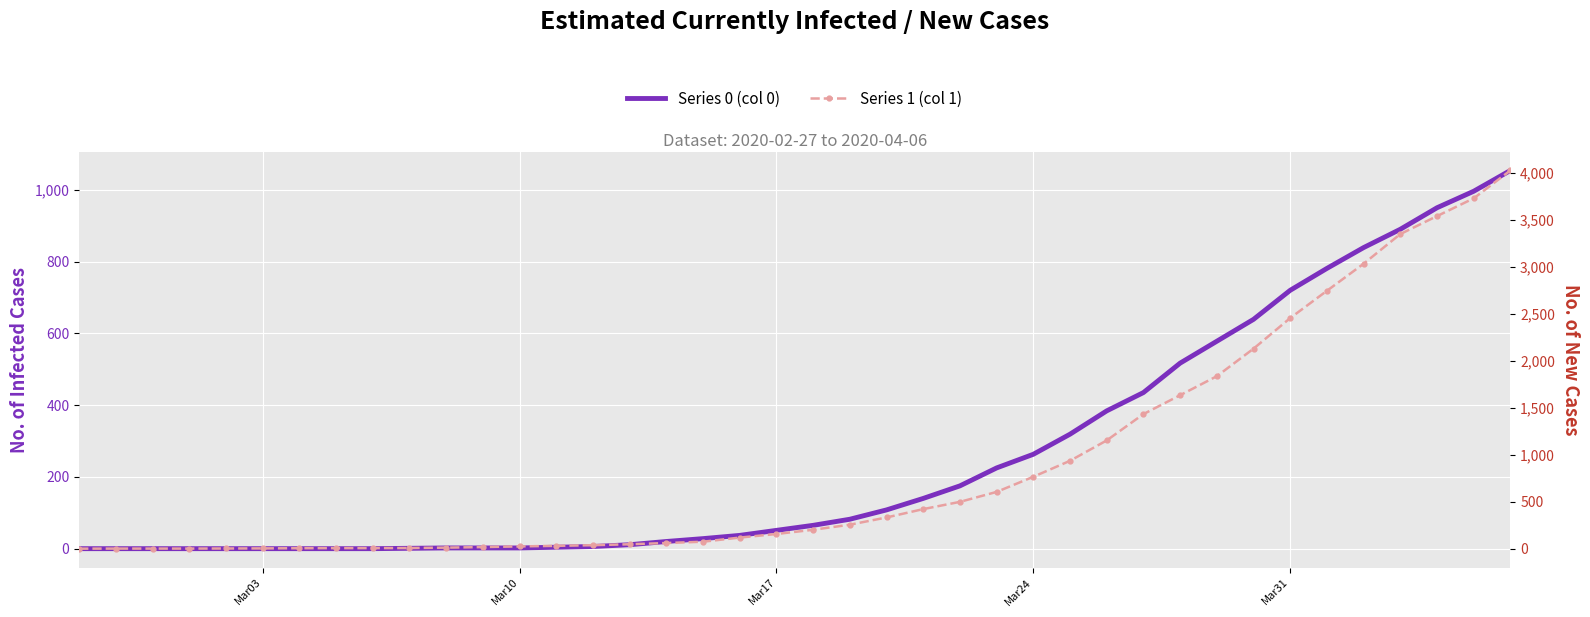

Rank the series by their maximum value, from highest to lowest.

Series 1 (col 1), Series 0 (col 0)